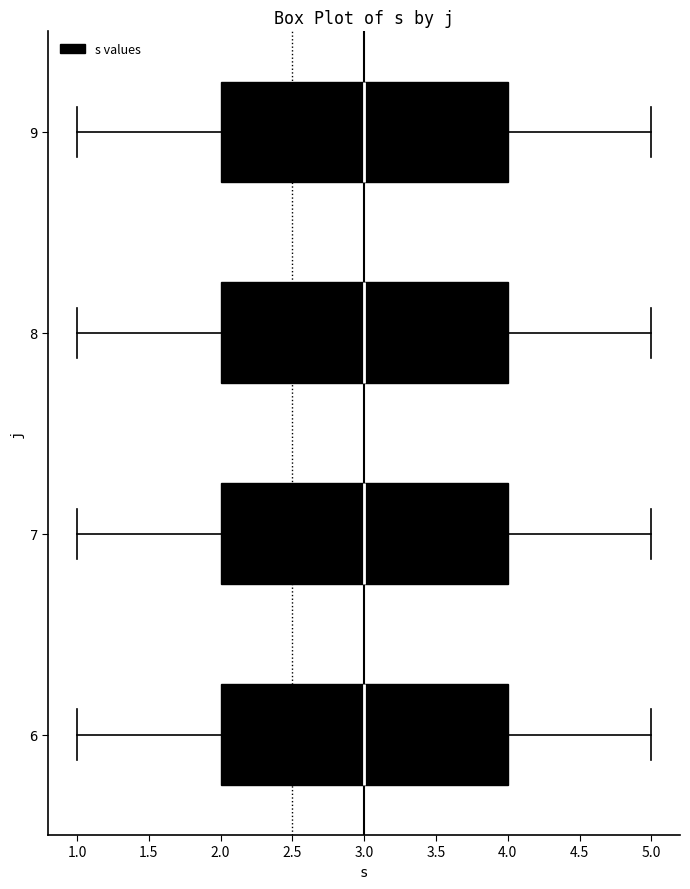

Reading bottom to top, transcribe this box plot: for each box, give where its median line is, the range the box spans, and where its two whiskers end, as read against the x-axis. The values are not printed on the chart, so give them approximately, as read against the axis.

6: median 3, box 2 to 4, whiskers 1 to 5
7: median 3, box 2 to 4, whiskers 1 to 5
8: median 3, box 2 to 4, whiskers 1 to 5
9: median 3, box 2 to 4, whiskers 1 to 5